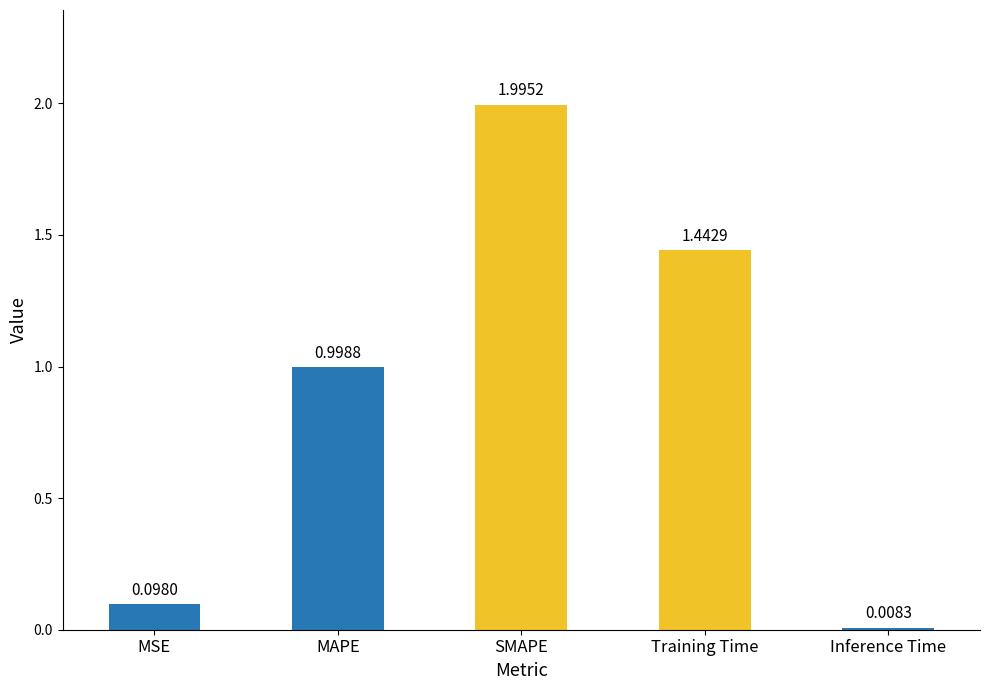

What is the sum of the values at MSE and SMAPE?

2.1